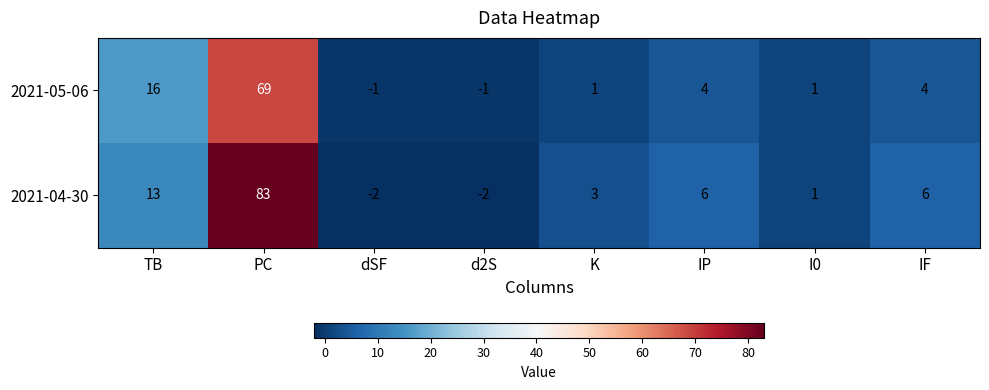

Where does the 2021-04-30 series first go above 6?

TB